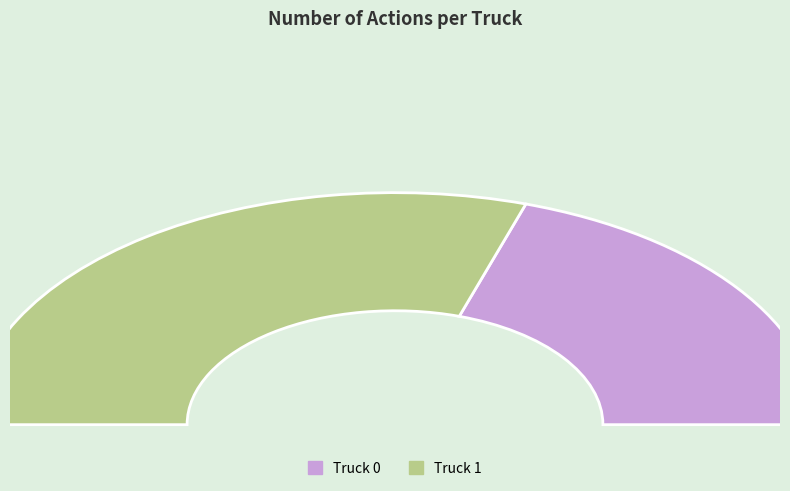

Which slice is the smallest?

Truck 0